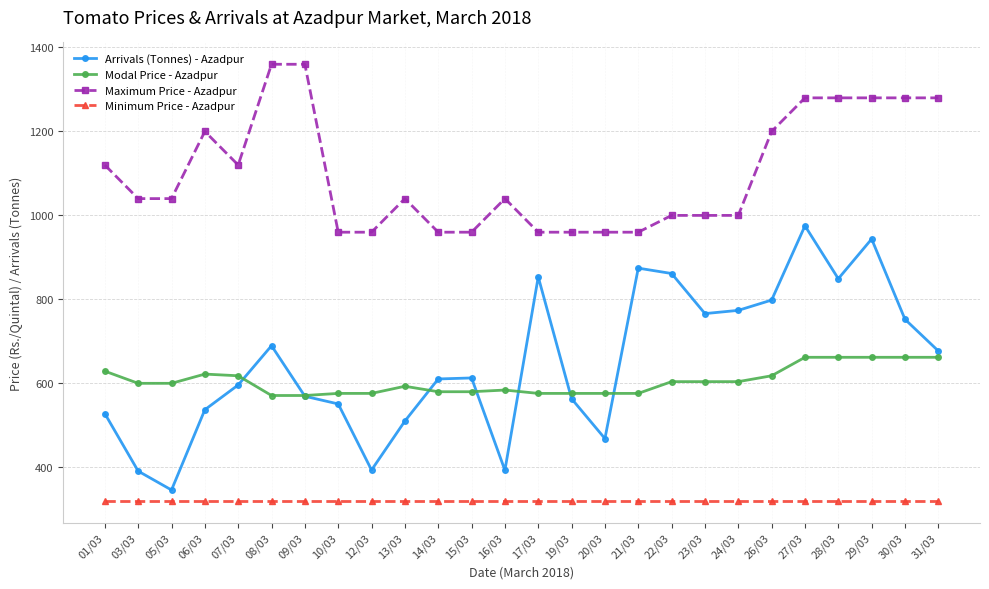

What is the value of the Arrivals (Tonnes) - Azadpur point at the 7th from the left?

569.2